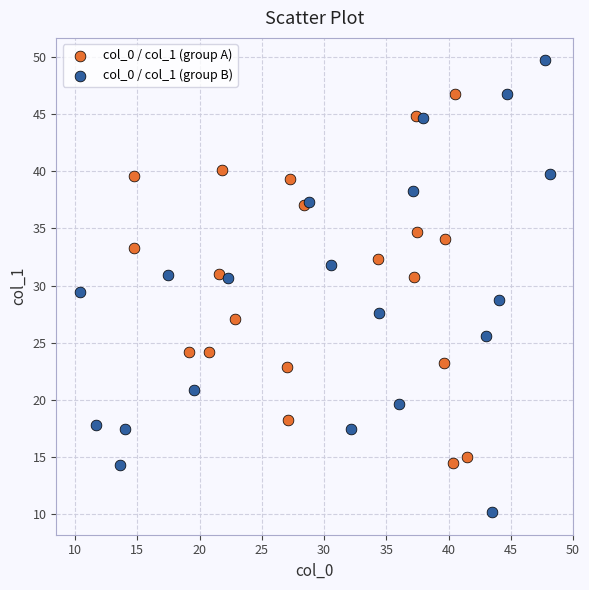

Which series reaches the minimum Y coordinate?

col_0 / col_1 (group B)